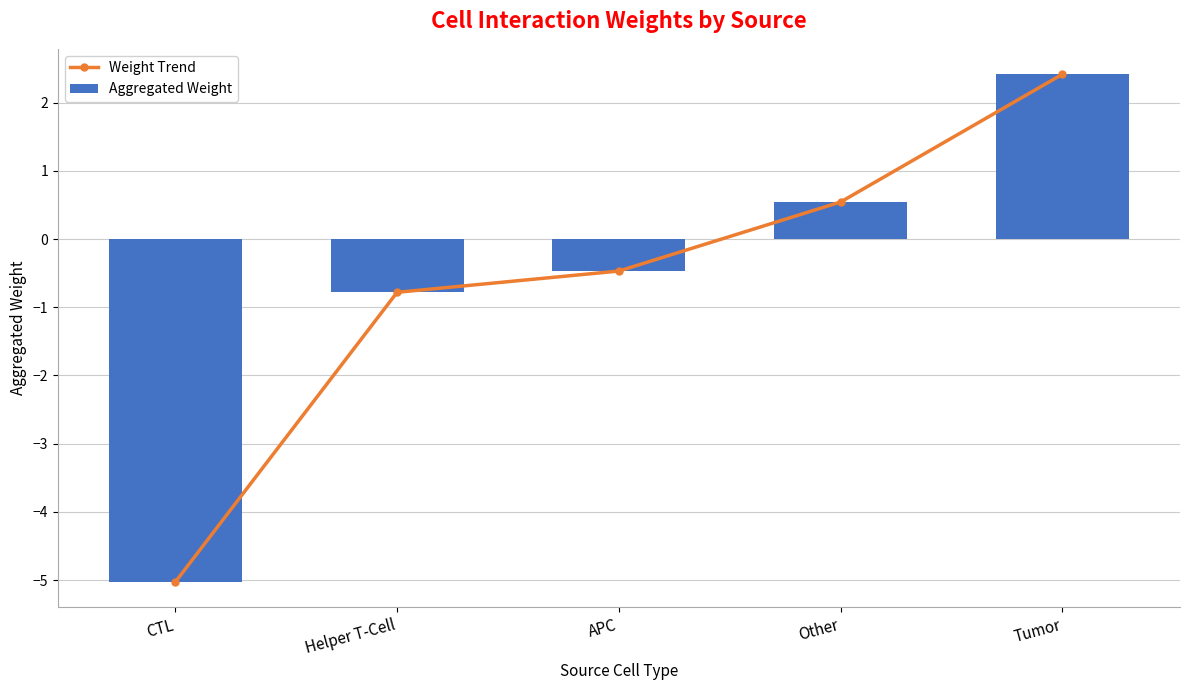

What is the label of the 5th bar from the left?

Tumor